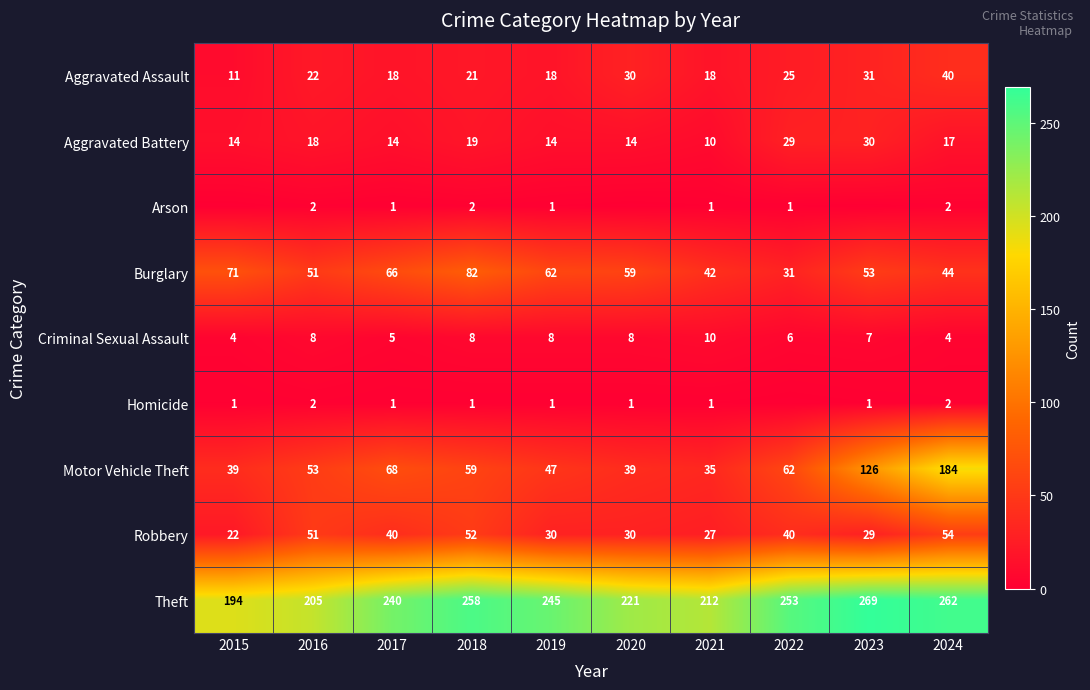

Which series changed the most between 2017 and 2024?

Motor Vehicle Theft